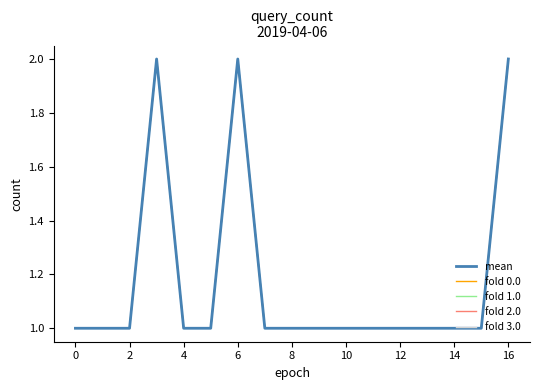

Does the chart have visible grid lines?

No